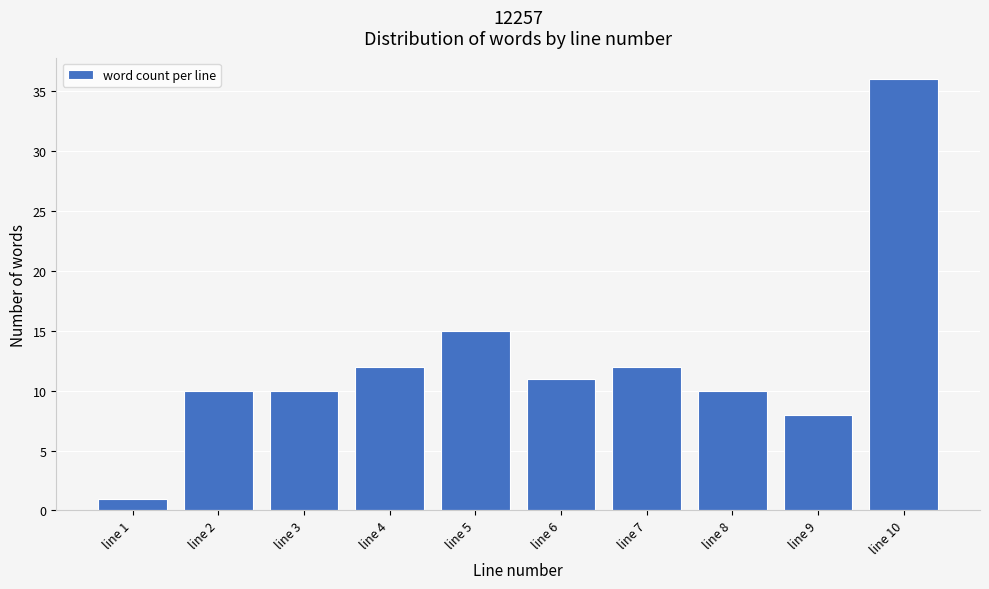

Reading left to right, list all the values displayed in this chart.

1	10	10	12	15	11	12	10	8	36